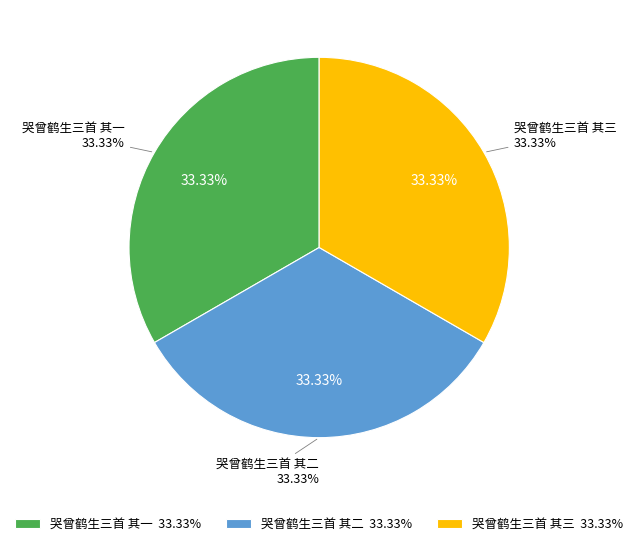

To the nearest percent, what portion does 哭曾鹤生三首 其三 represent?

33%